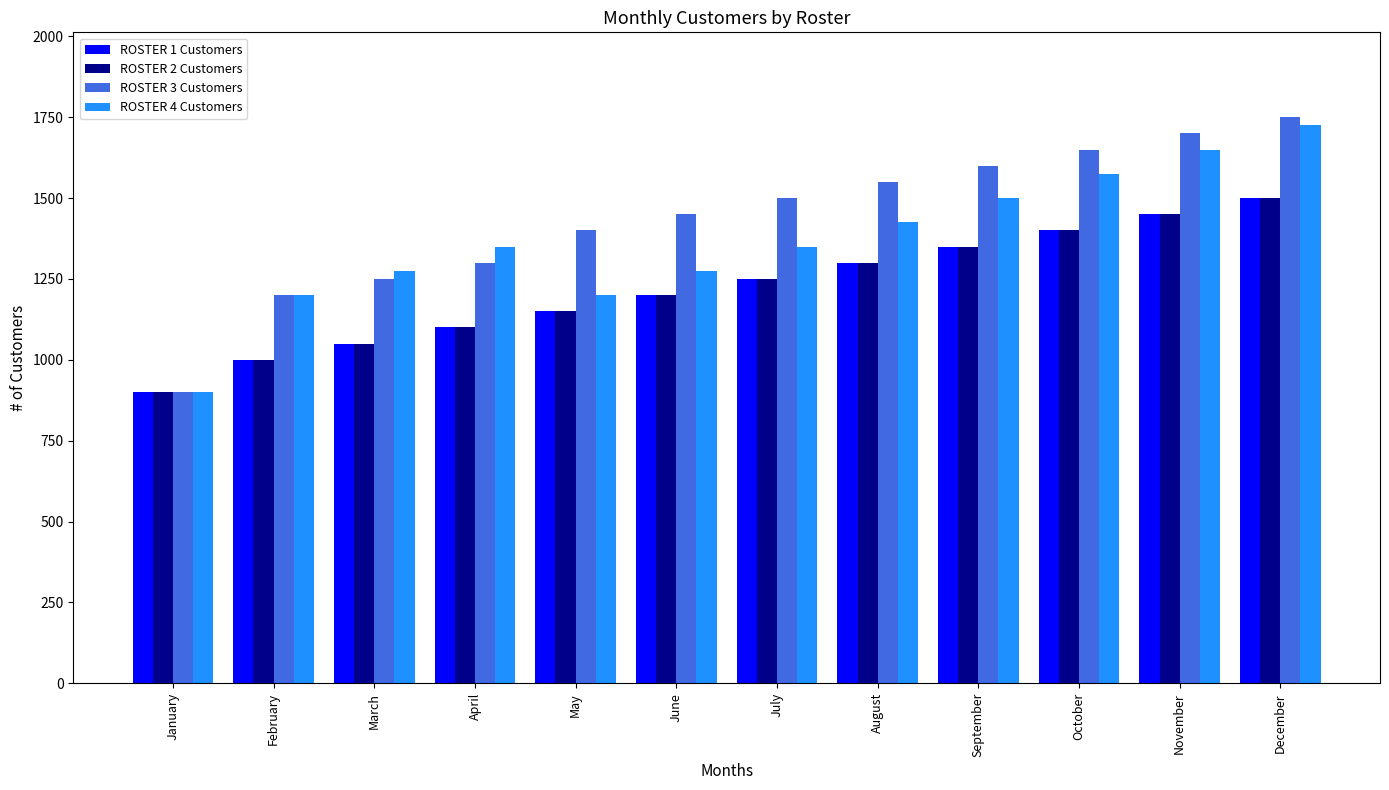

What is the value of the ROSTER 3 Customers bar at the 1st from the left?

900